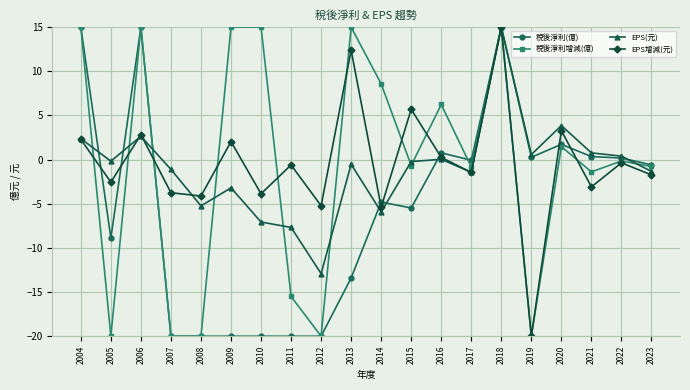

At which category does EPS(元) reach its first local peak?

2006